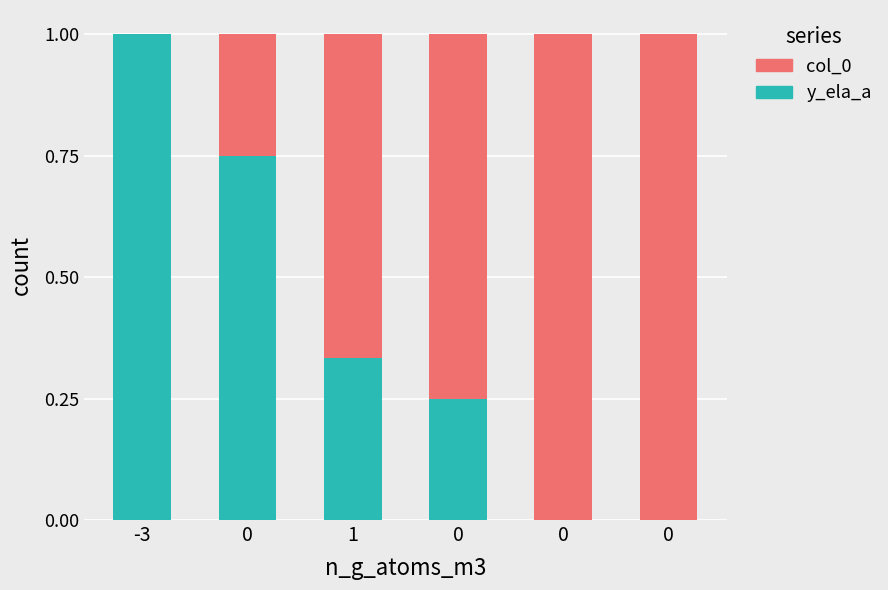

What are all the series names shown in the legend?

col_0, y_ela_a